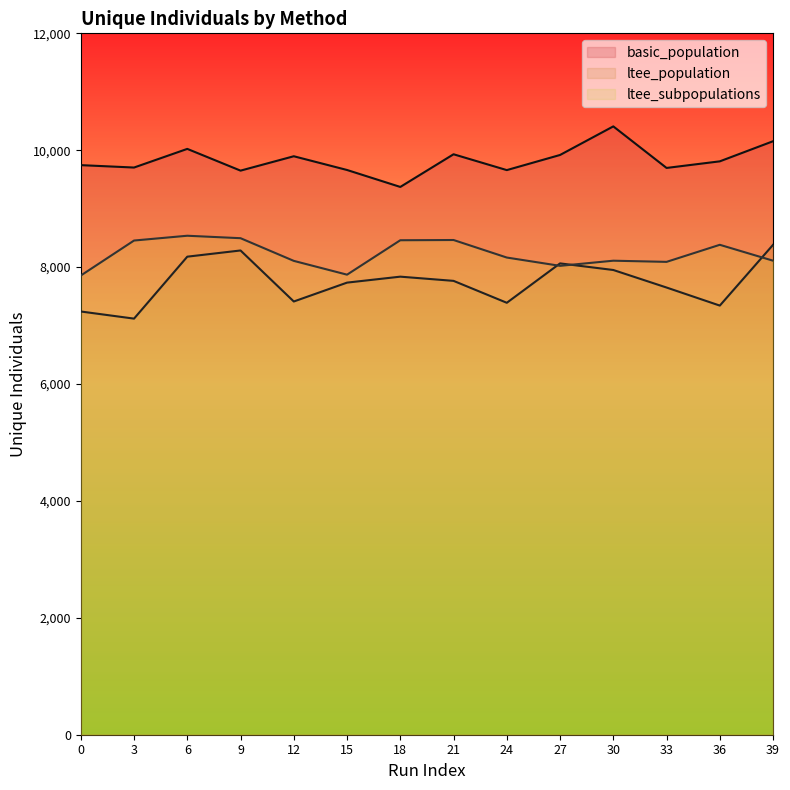

What is the average value of the basic_population series?

9831